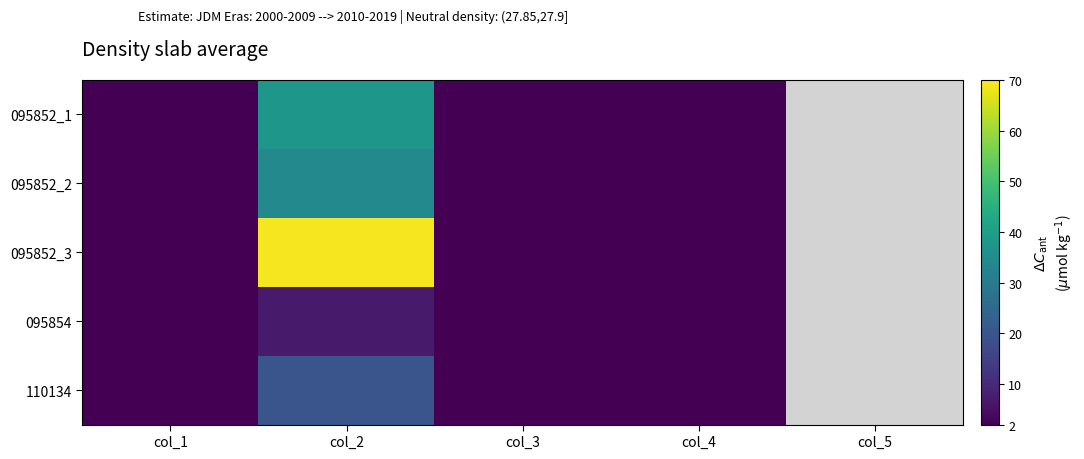

Which category has the lowest value across all series?

col_3